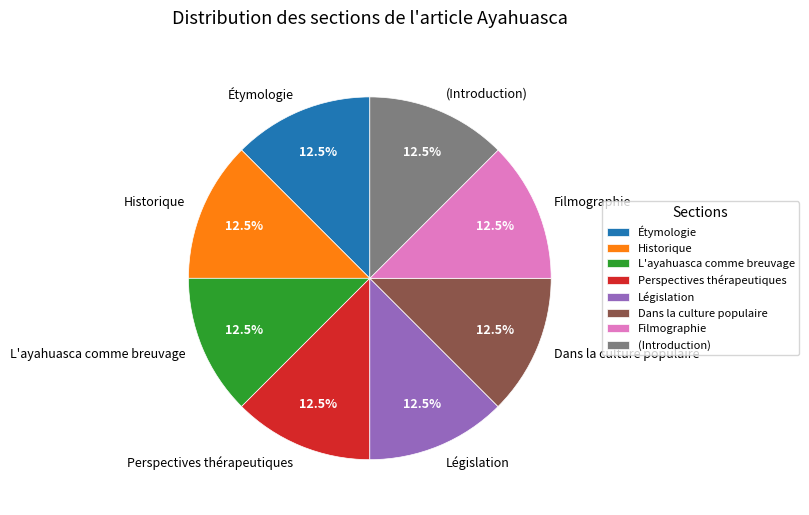

Combined, what portion of the pie is L'ayahuasca comme breuvage and Étymologie?

25.0%